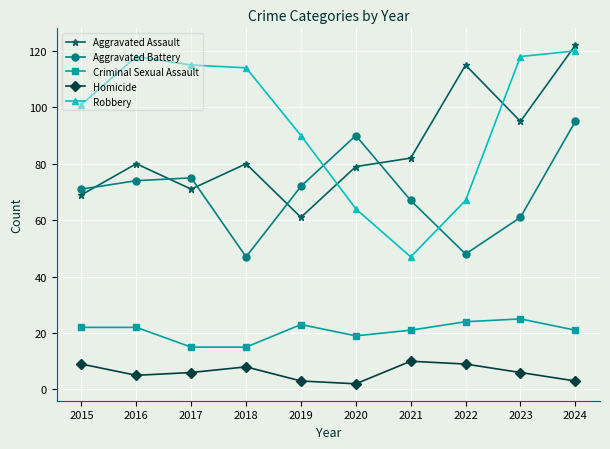

What is the maximum value for Aggravated Battery?

95